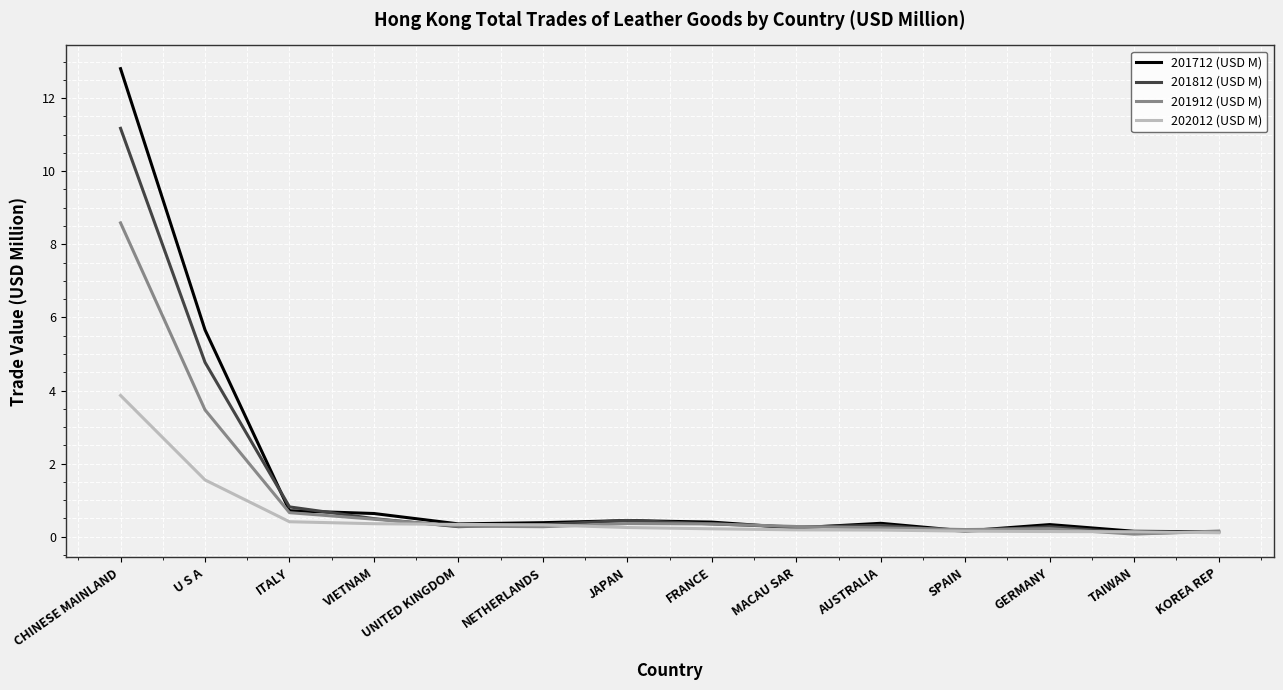

Rank the series at U S A from highest to lowest value.

201712 (USD M), 201812 (USD M), 201912 (USD M), 202012 (USD M)